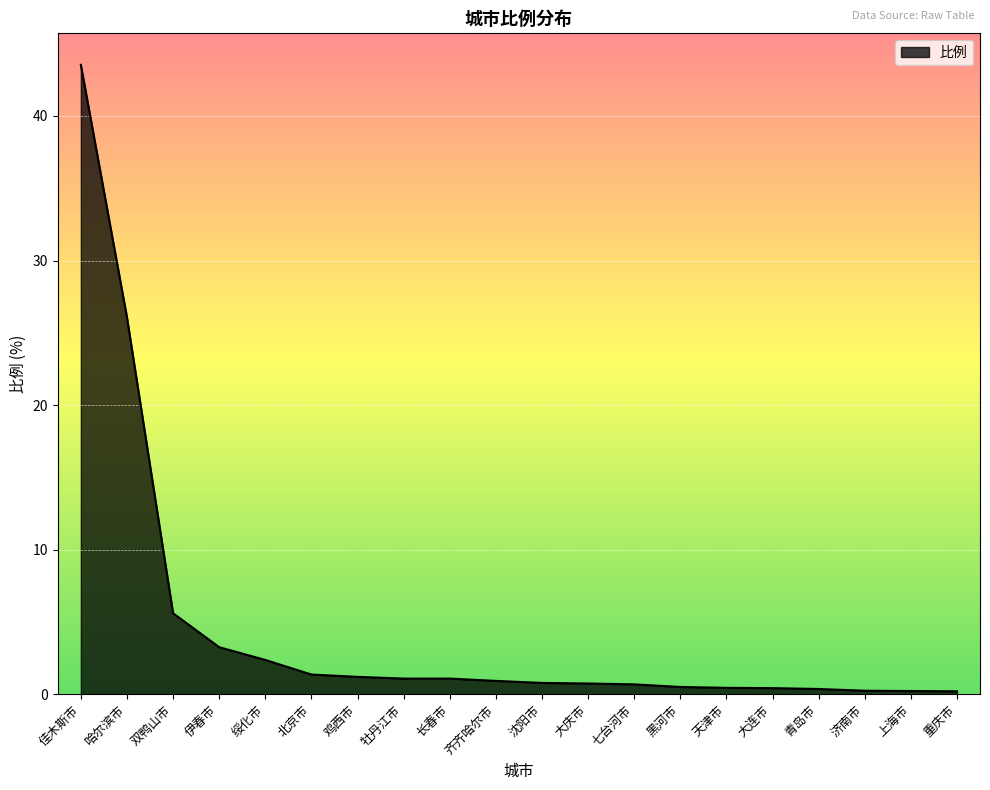

The chart shows a value of 5.6 at 双鸭山市. True or false?

True